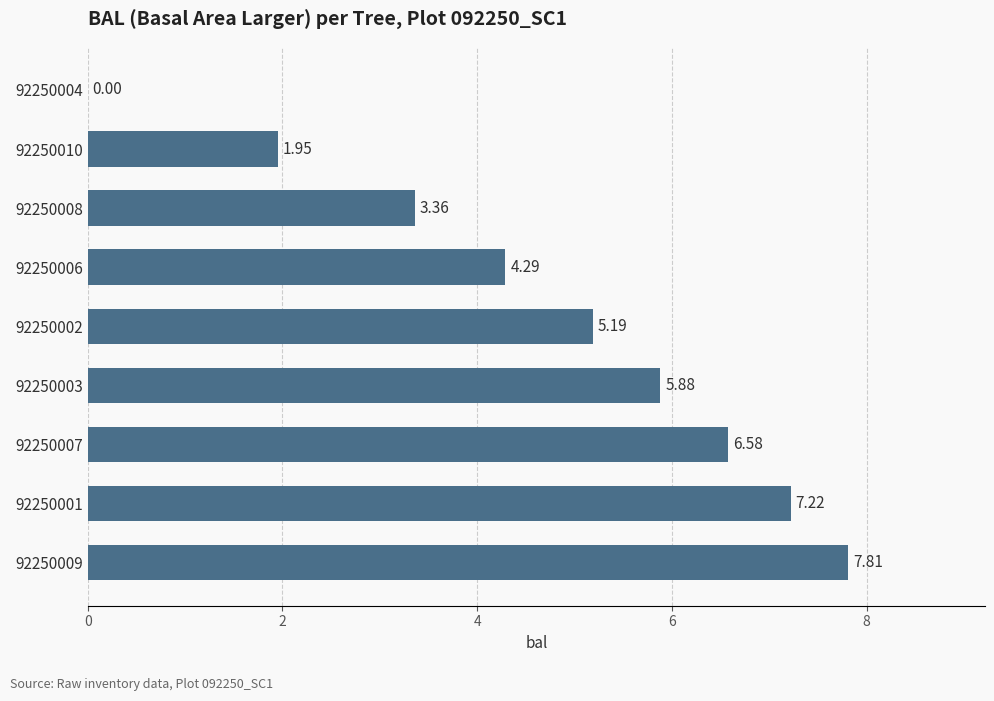

What is the change in value from 92250007 to 92250002?

-1.4